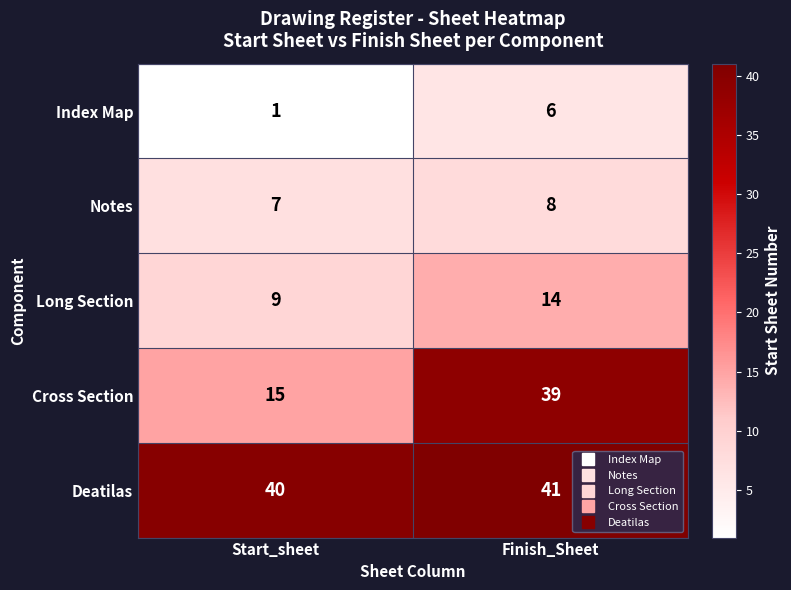

What is the average value of the Long Section series?

12